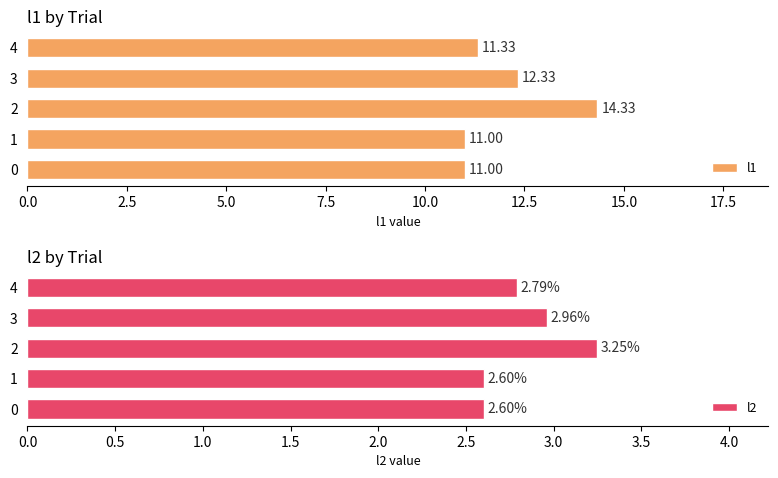

What is the average value of the l1 series?

12.0